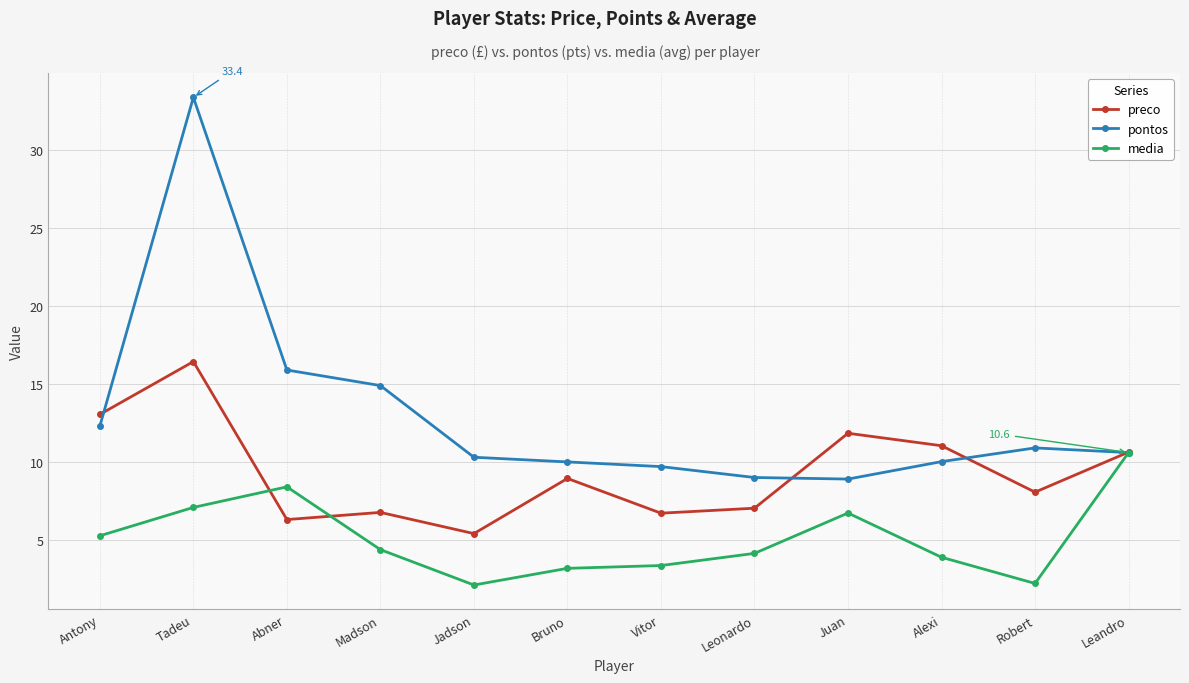

True or false: media has more than 0 points higher than both neighbors.

True